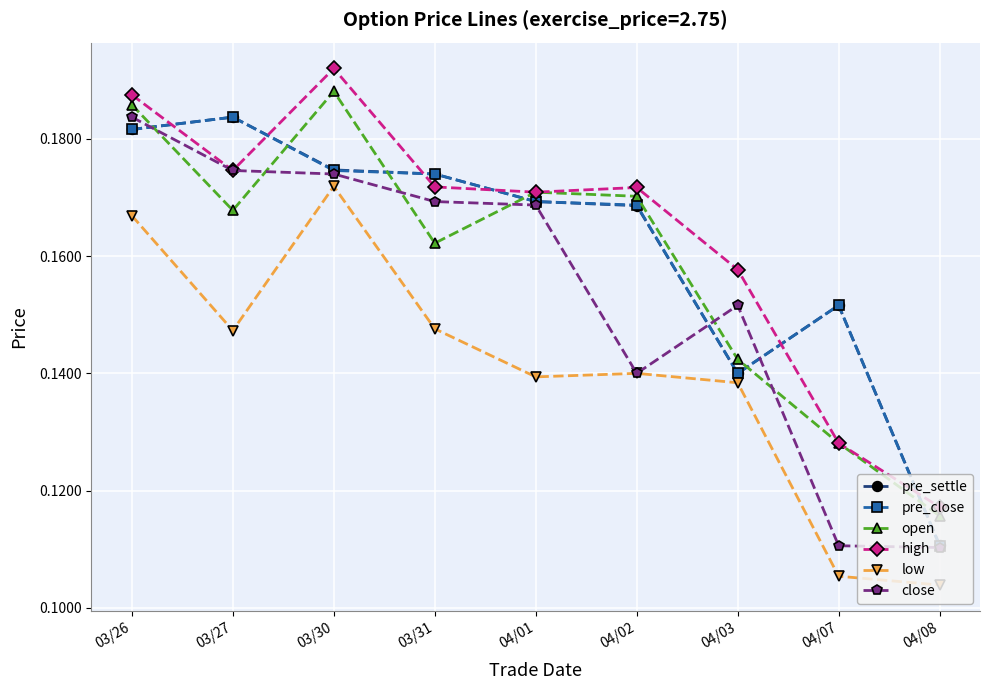

The high series shows 0.0 at 04/08. True or false?

False